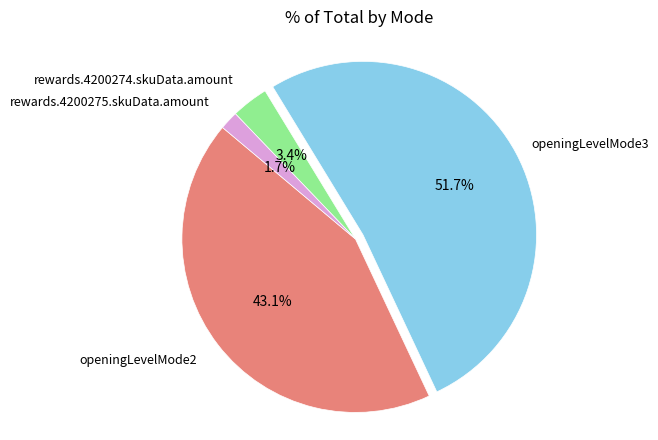

To the nearest percent, what is the difference between the largest and smallest slice percentages?

50%